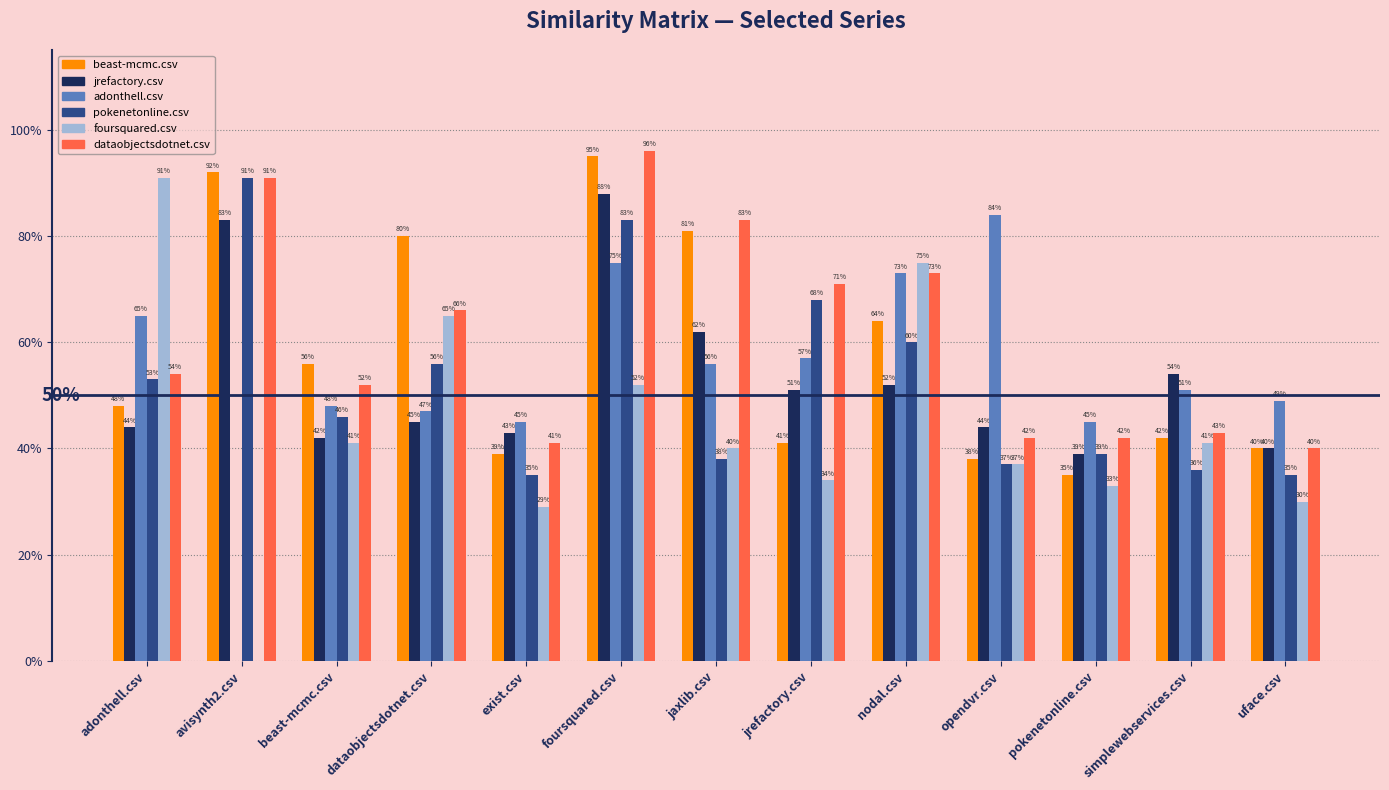

Does the chart contain stacked bars?

No